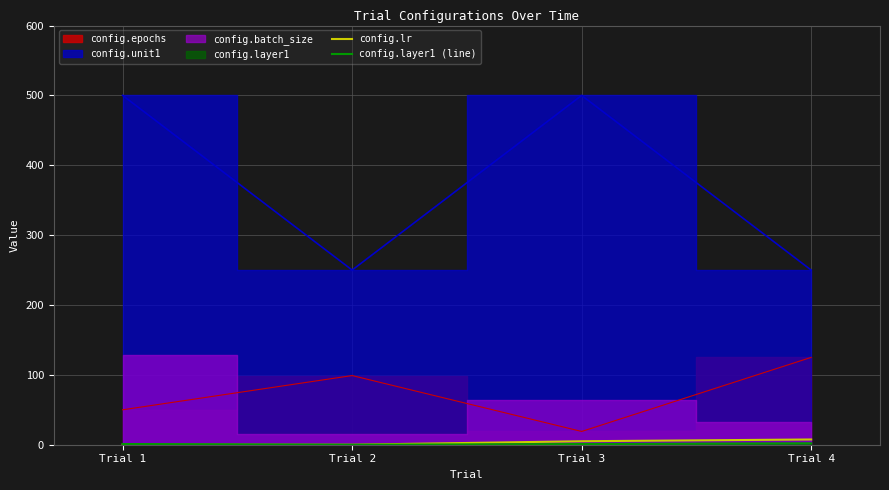

How many data points does each series have?

4